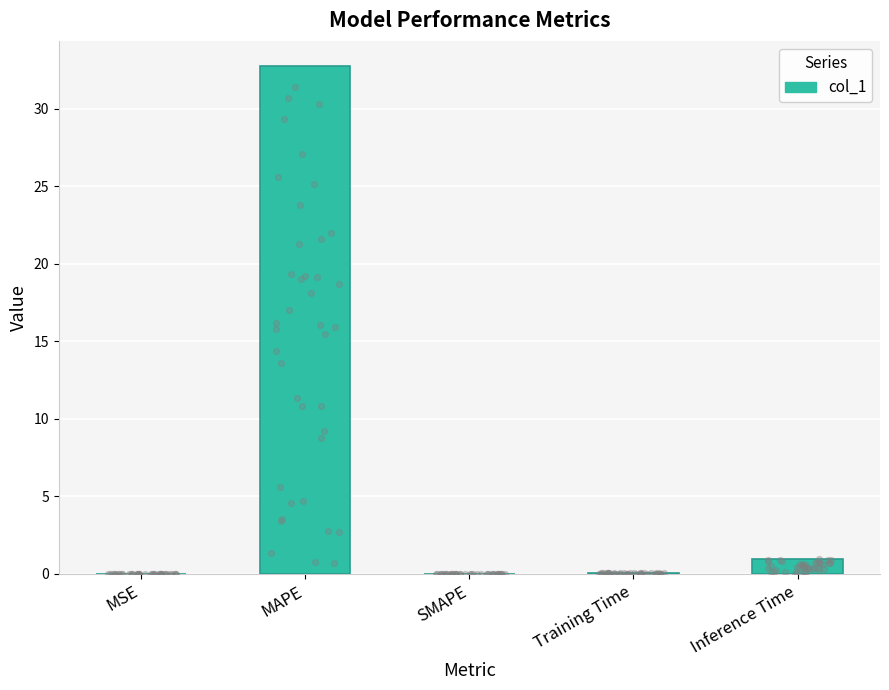

Which has a higher value, SMAPE or Training Time?

Training Time